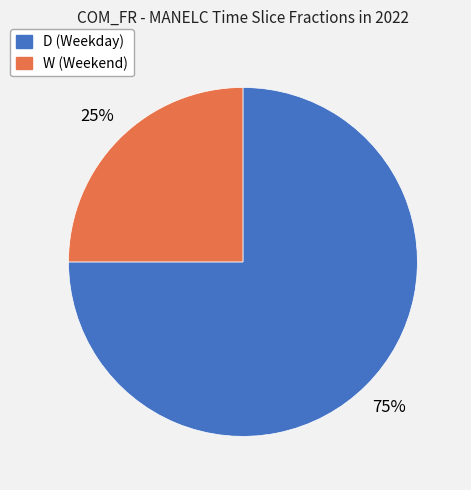

To the nearest percent, what percentage of the pie is D?

75%